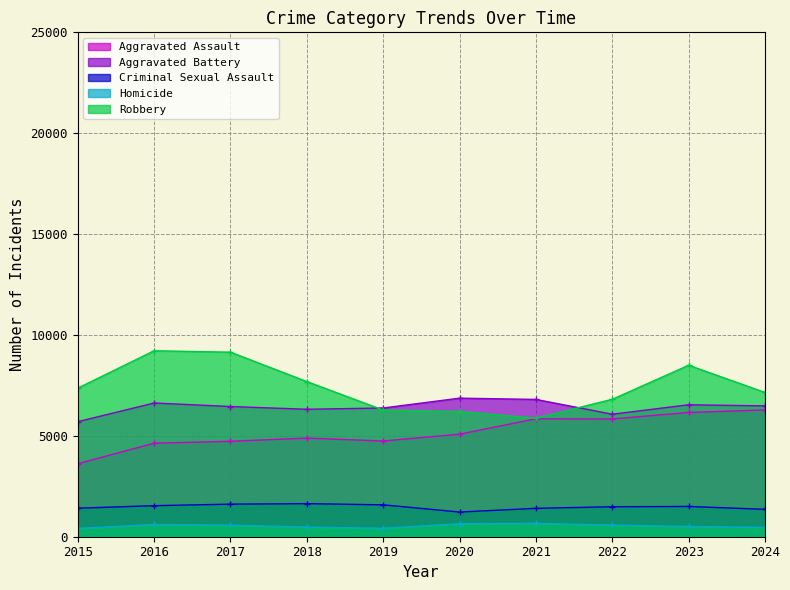

Which series changed the most between 2019 and 2022?

Aggravated Assault